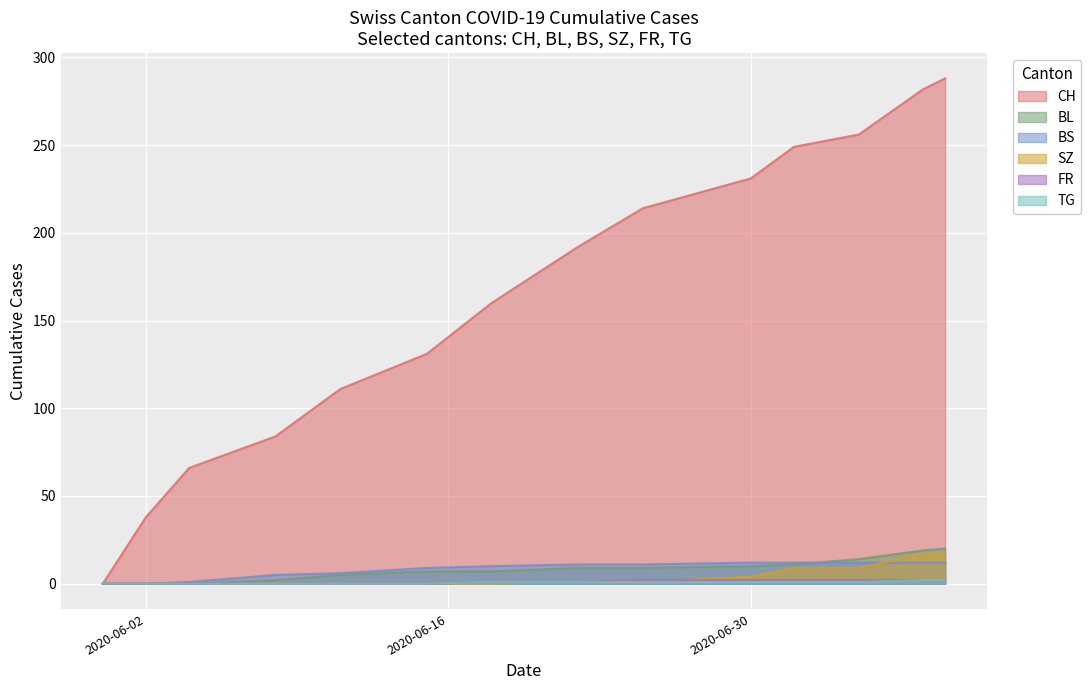

Which category has the highest value in the FR series?

2020-06-25